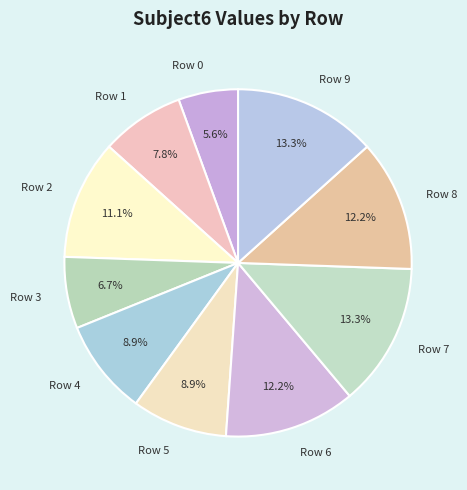

How many segments does this pie chart have?

10